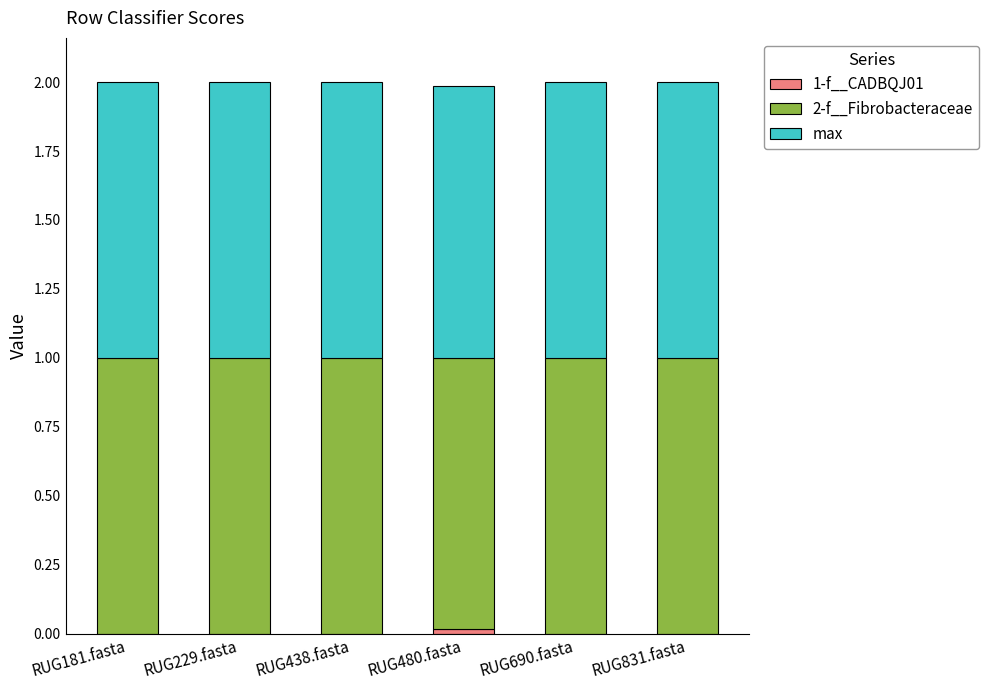

What is the total value across all series at RUG438.fasta?

2.0